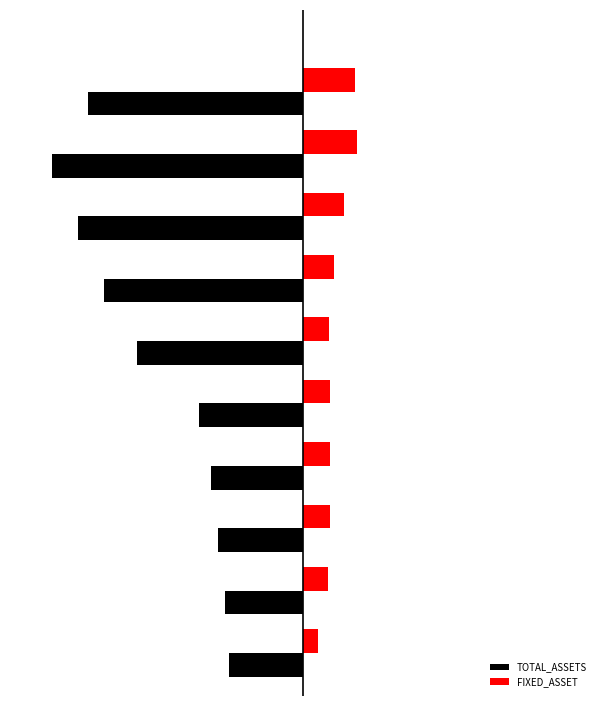

What are all the series names shown in the legend?

TOTAL_ASSETS, FIXED_ASSET